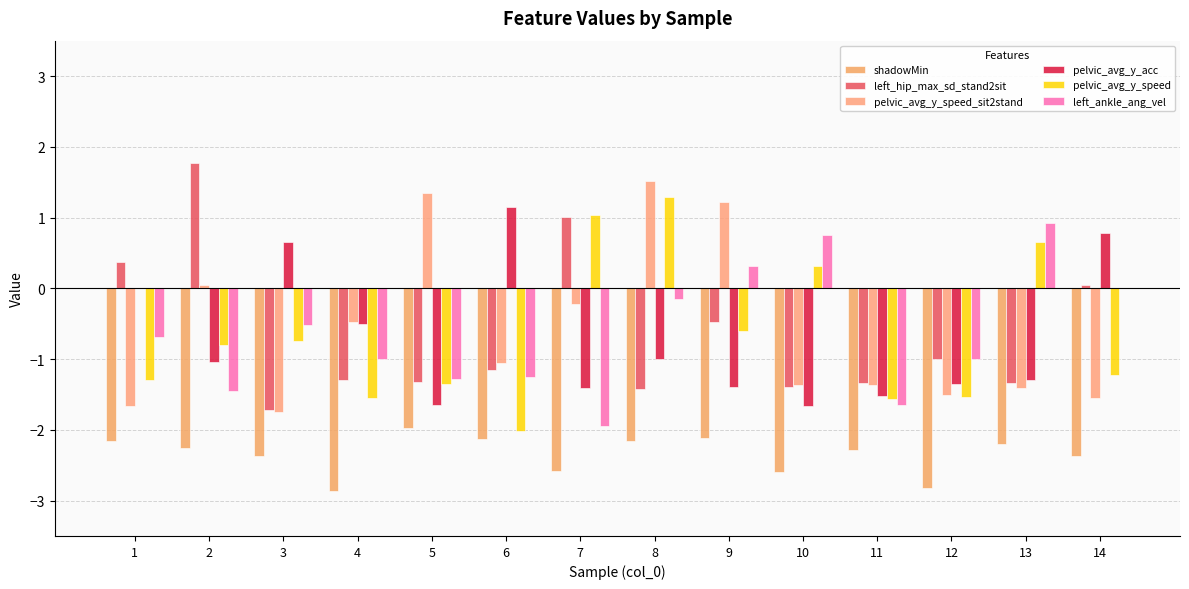

Reading left to right, list all the values displayed in this chart.

shadowMin: 1=-2.2	2=-2.3	3=-2.4	4=-2.9	5=-2.0	6=-2.1	7=-2.6	8=-2.2	9=-2.1	10=-2.6	11=-2.3	12=-2.8	13=-2.2	14=-2.4
left_hip_max_sd_stand2sit: 1=0.4	2=1.8	3=-1.7	4=-1.3	5=-1.3	6=-1.2	7=1.0	8=-1.4	9=-0.5	10=-1.4	11=-1.3	12=-1.0	13=-1.3	14=0.0
pelvic_avg_y_speed_sit2stand: 1=-1.7	2=0.0	3=-1.7	4=-0.5	5=1.3	6=-1.1	7=-0.2	8=1.5	9=1.2	10=-1.4	11=-1.4	12=-1.5	13=-1.4	14=-1.6
pelvic_avg_y_acc: 1=0.0	2=-1.0	3=0.7	4=-0.5	5=-1.7	6=1.2	7=-1.4	8=-1.0	9=-1.4	10=-1.7	11=-1.5	12=-1.4	13=-1.3	14=0.8
pelvic_avg_y_speed: 1=-1.3	2=-0.8	3=-0.8	4=-1.6	5=-1.4	6=-2.0	7=1.0	8=1.3	9=-0.6	10=0.3	11=-1.6	12=-1.5	13=0.7	14=-1.2
left_ankle_ang_vel: 1=-0.7	2=-1.5	3=-0.5	4=-1.0	5=-1.3	6=-1.3	7=-1.9	8=-0.1	9=0.3	10=0.8	11=-1.6	12=-1.0	13=0.9	14=0.0